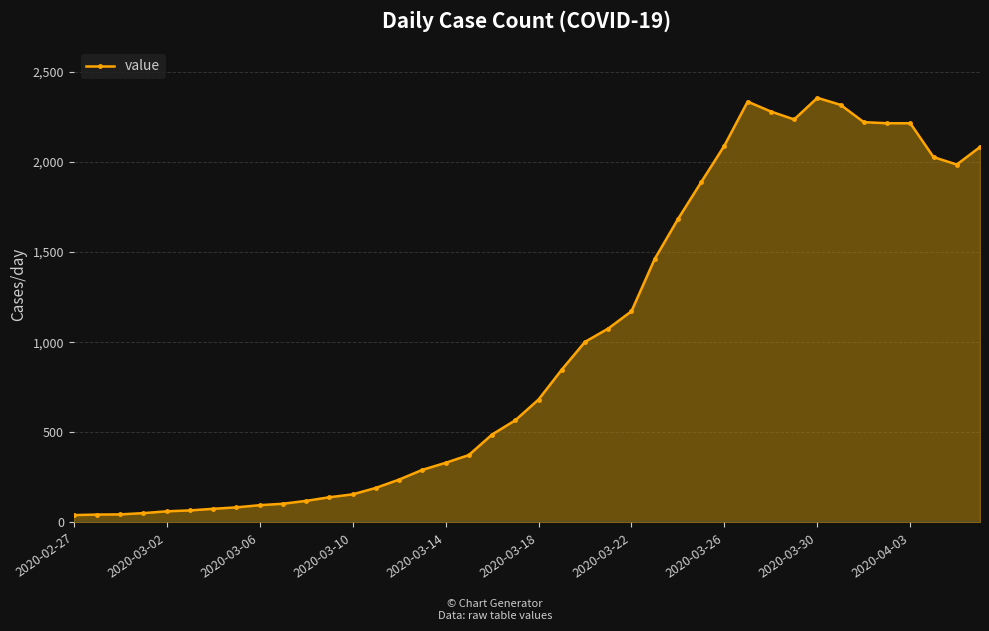

How many lines are shown in the chart?

1